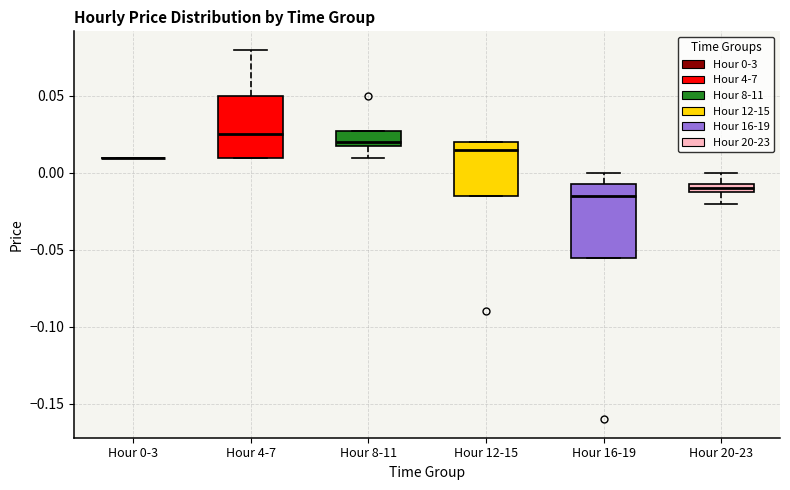

Comparing the boxes themselves (not the whiskers), which one is the tallest?

Hour 16-19